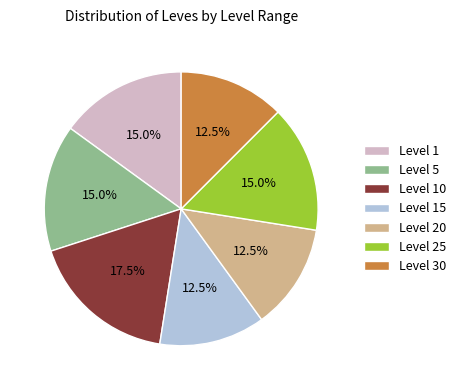

What is the largest slice in the pie chart?

Level 10